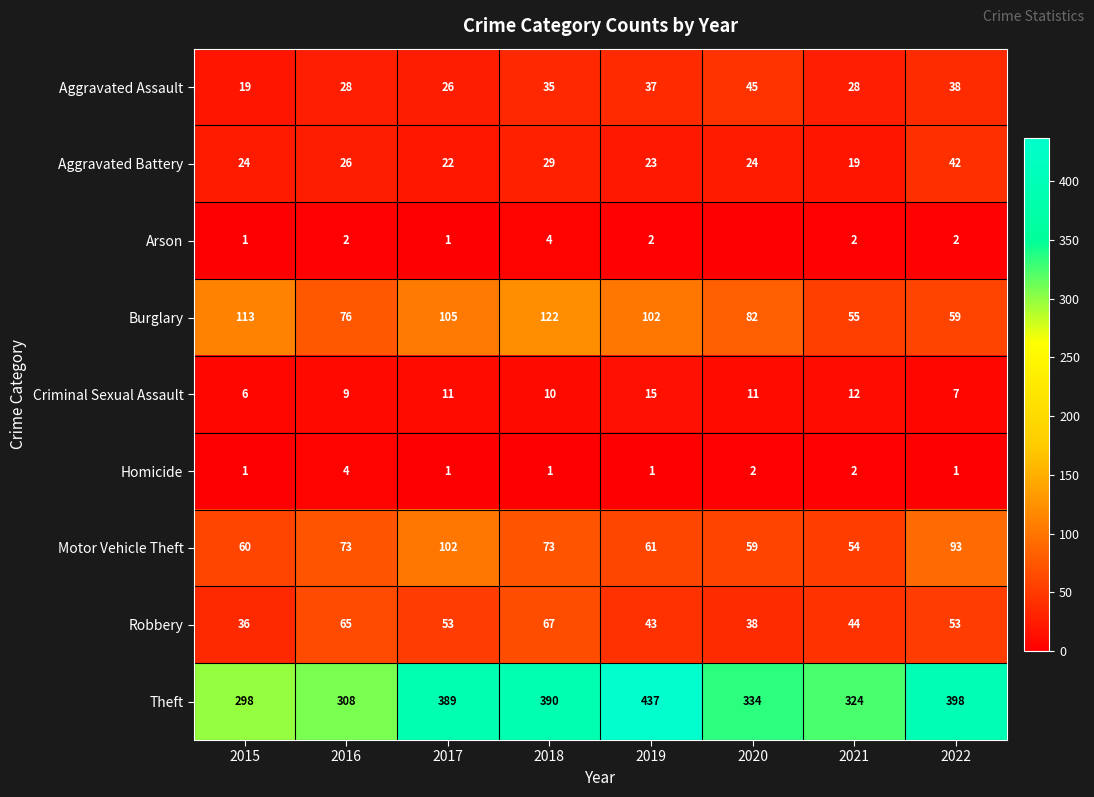

What is the greatest value displayed?

437